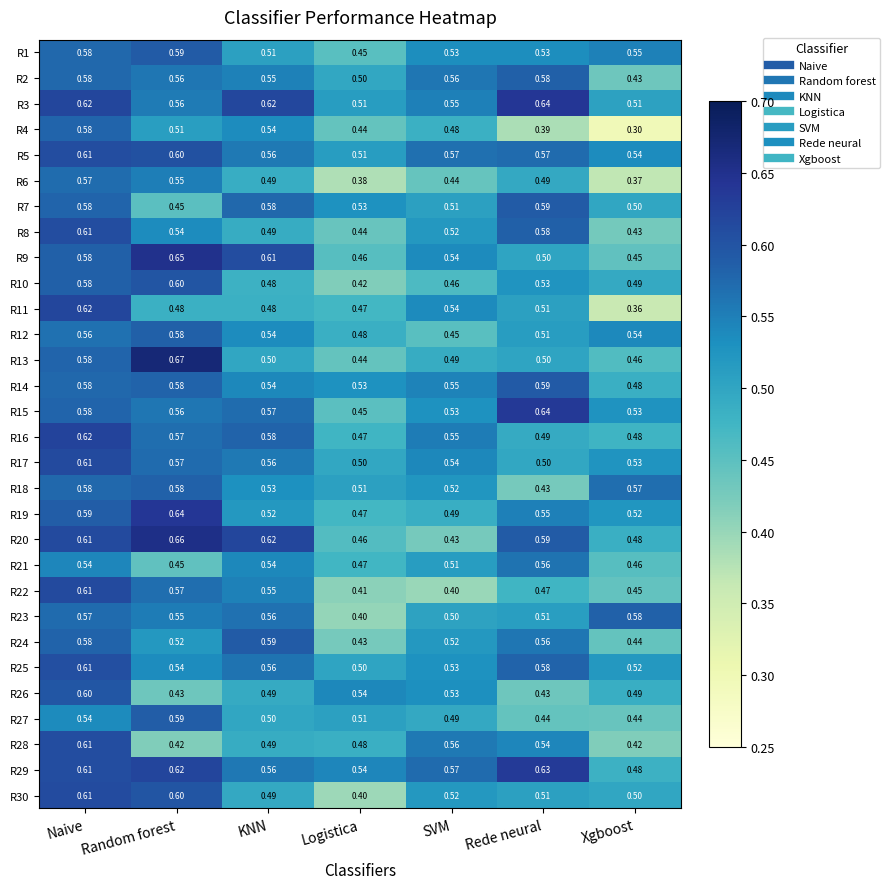

Which label corresponds to the largest value in the chart?

Random forest